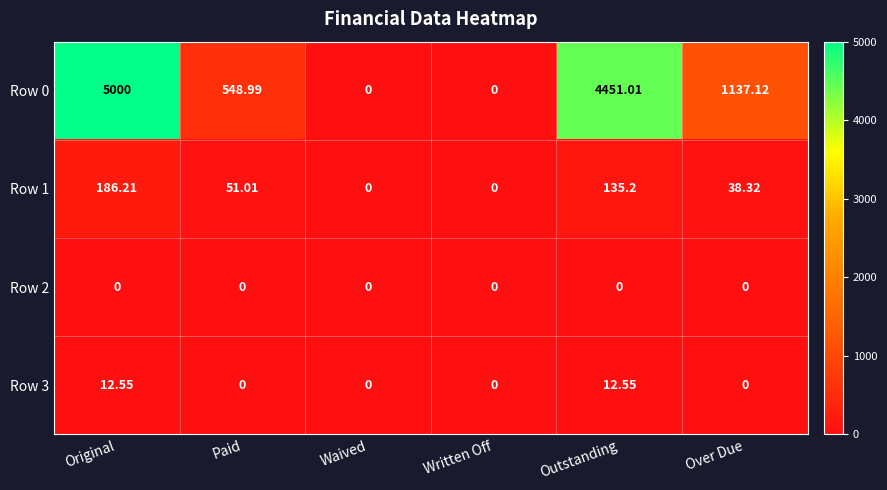

At which label does Row 1 first exceed 51?

Original